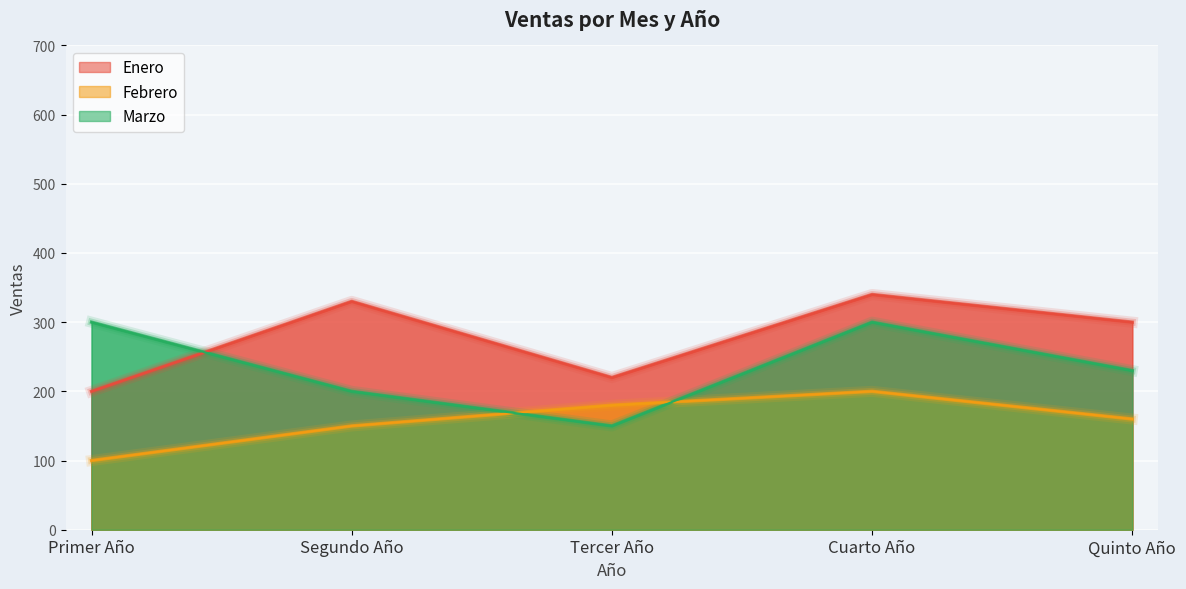

What is the maximum value for Marzo?

300